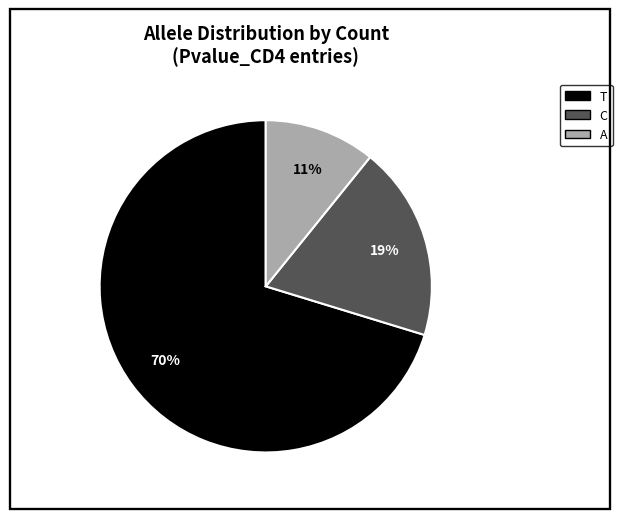

Does any single category account for the majority?

Yes